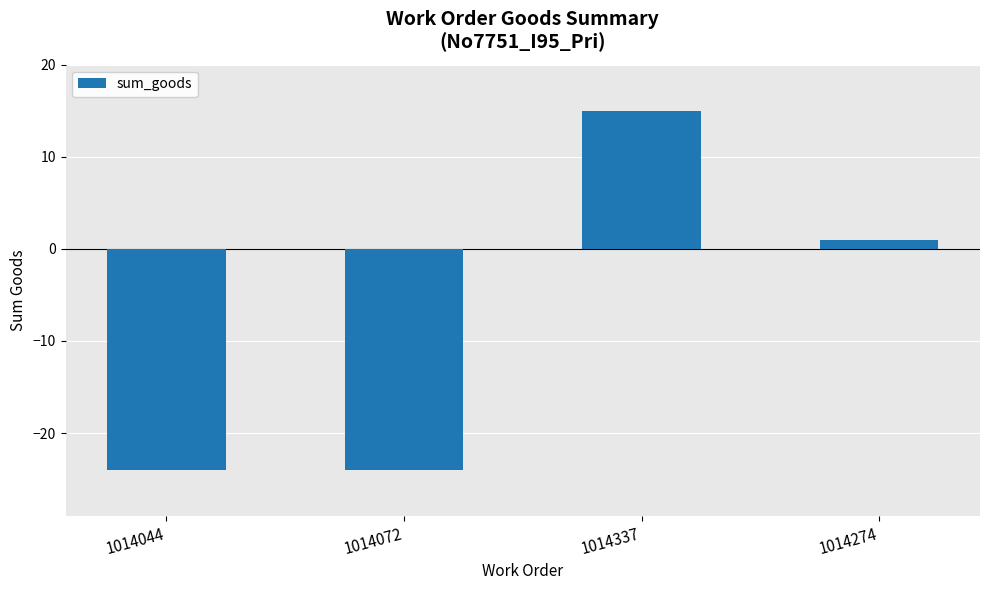

What is the label of the 4th bar from the right?

1014044